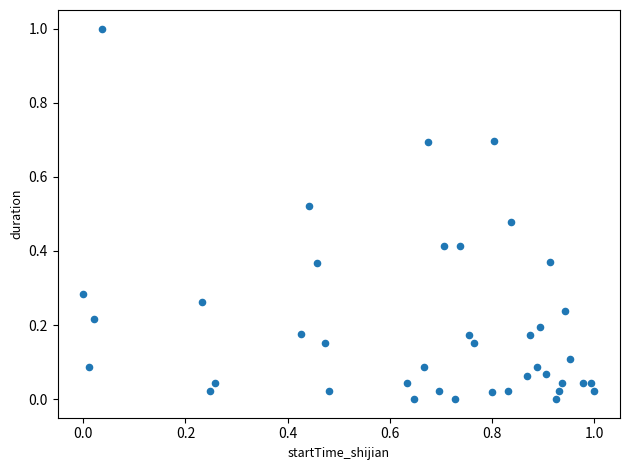

What is the range of Y values (max minus min)?

1.0